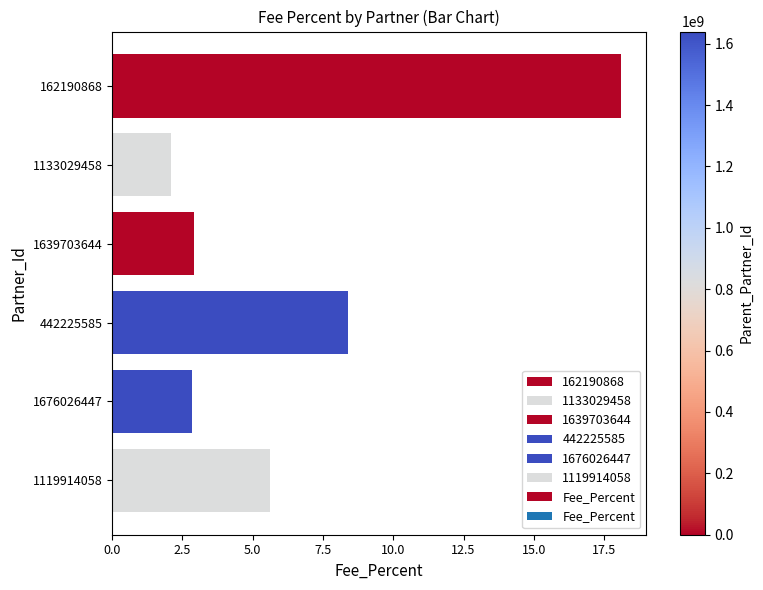

Where is the data nearest to the value 10?

442225585